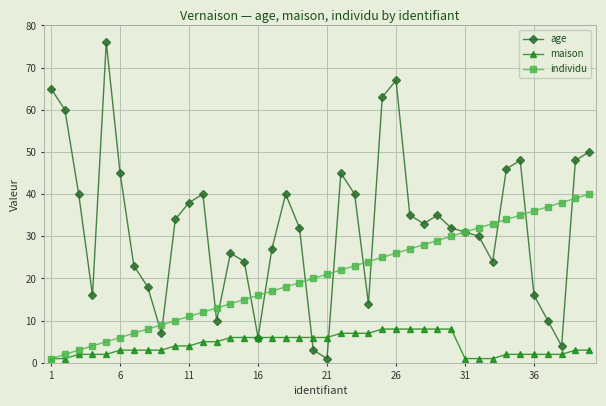

How many lines are shown in the chart?

3